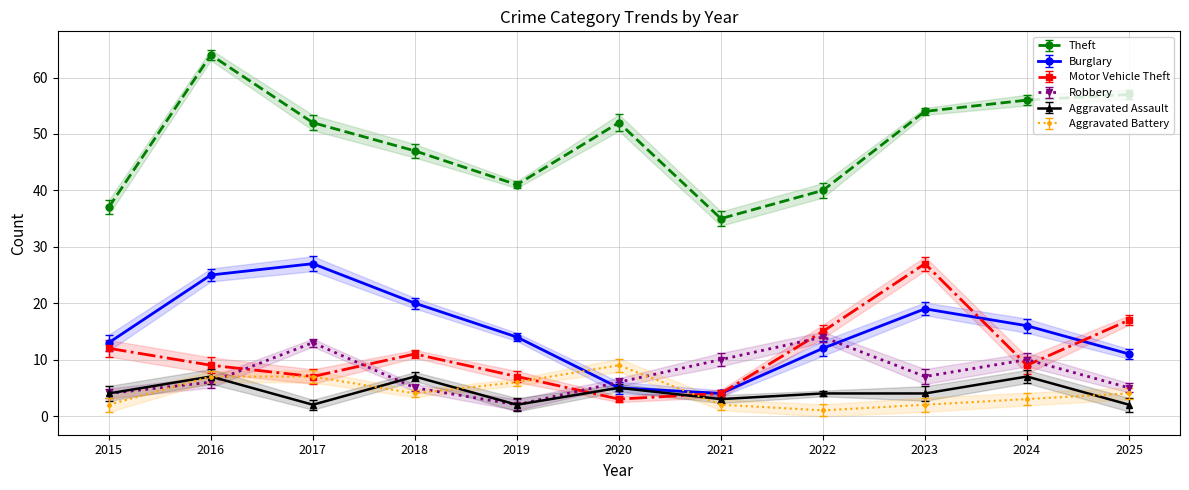

Where is Motor Vehicle Theft nearest to the value 15?

2022